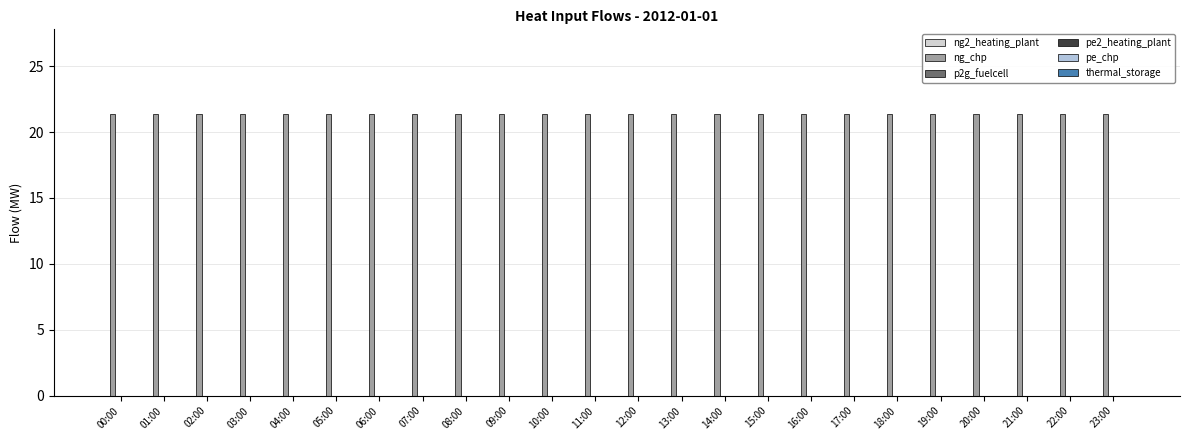

How many groups of bars are there?

24